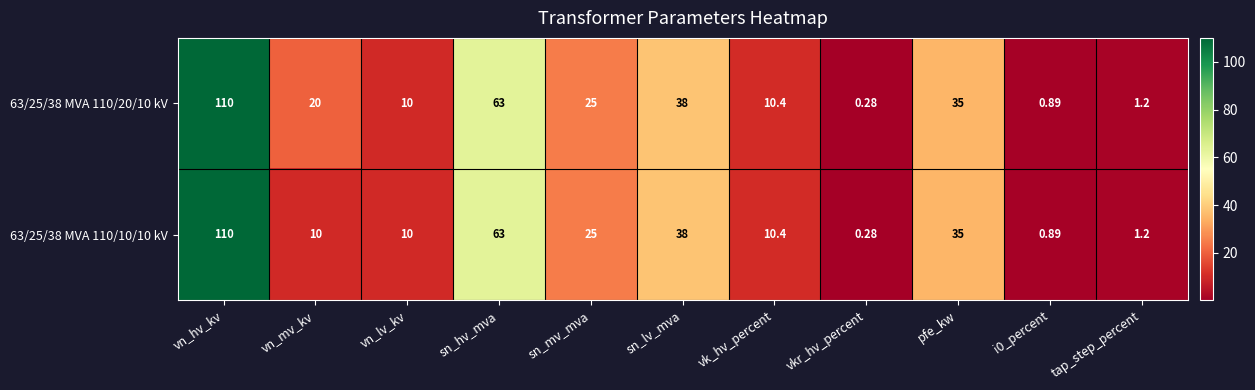

Which label corresponds to the smallest value in the chart?

vkr_hv_percent